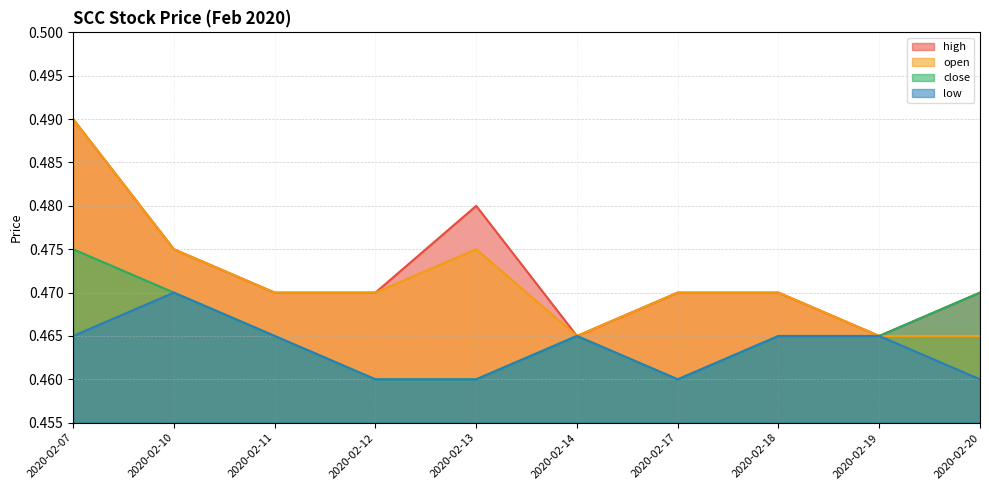

What is the average value of the high series?

0.5